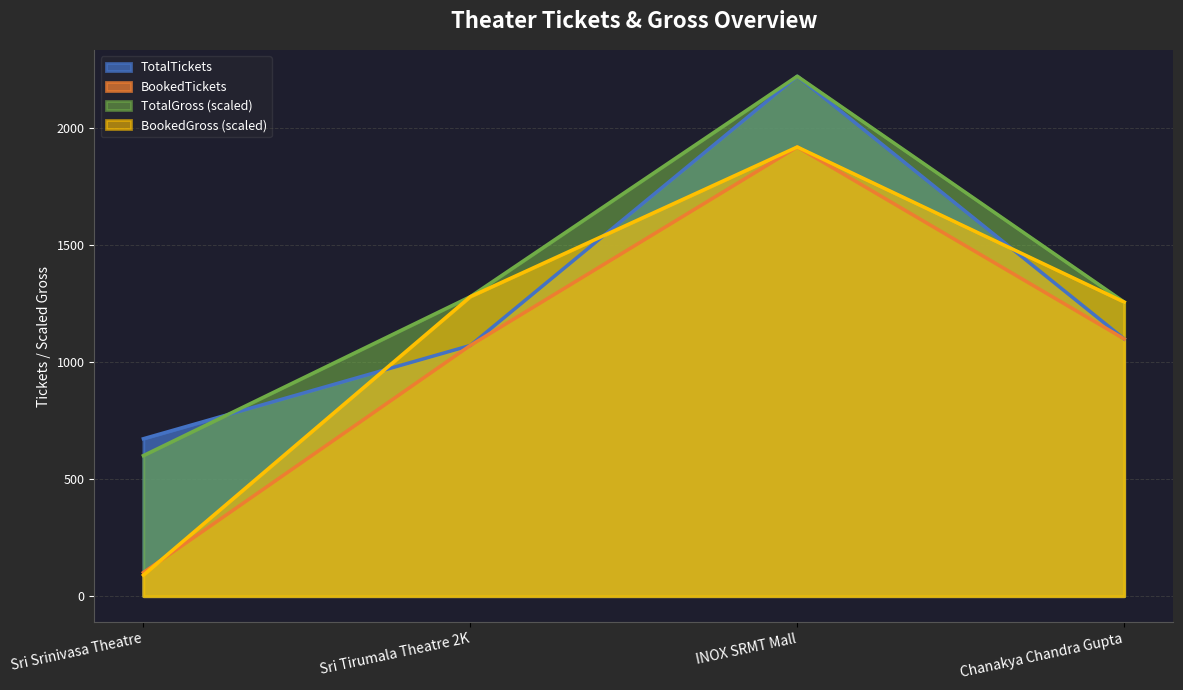

What value does the BookedTickets series have at INOX SRMT Mall?

1917.0